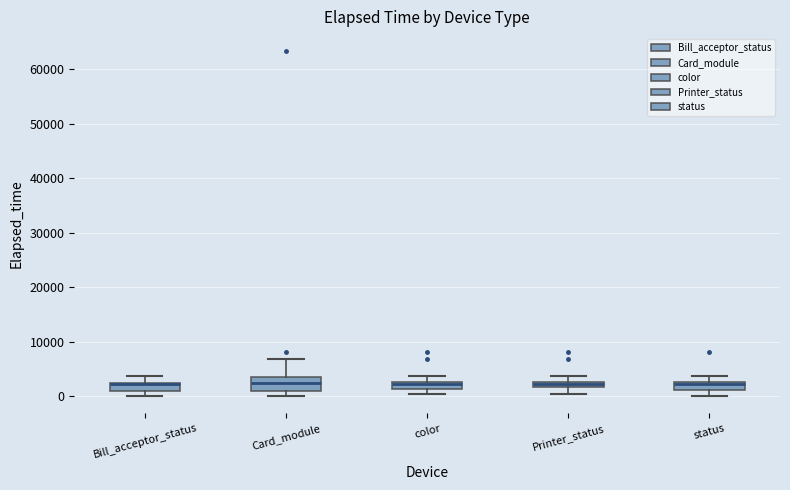

Where is the lower edge of the box for Printer_status on the y-axis? The values are not printed on the chart, so give them approximately, as read against the axis.

2000